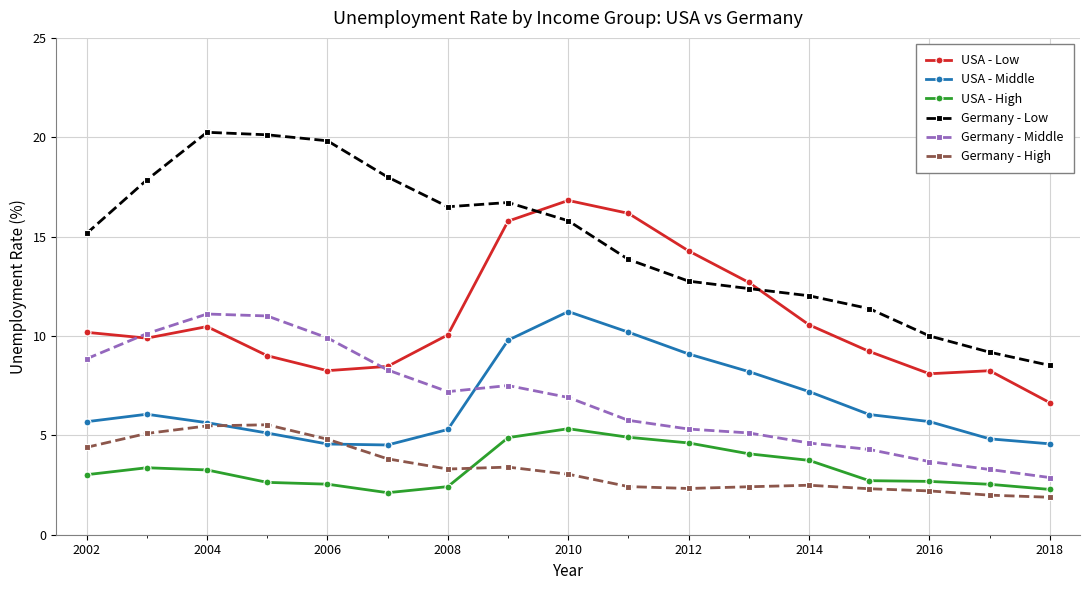

What is the greatest value displayed?

20.2